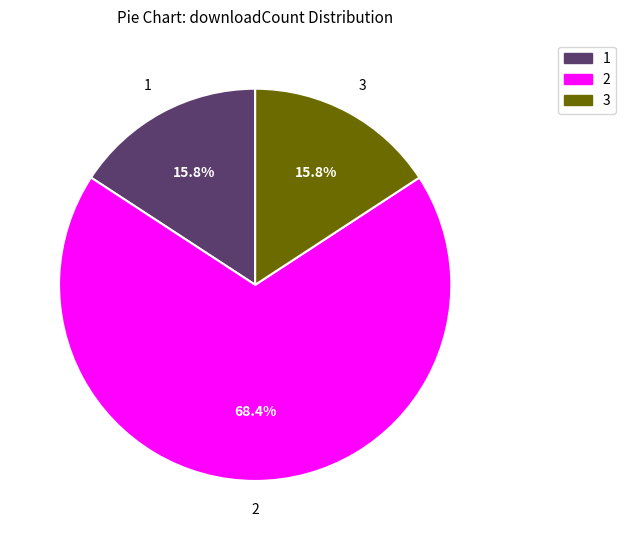

Combined, what portion of the pie is 1 and 2?

84.2%